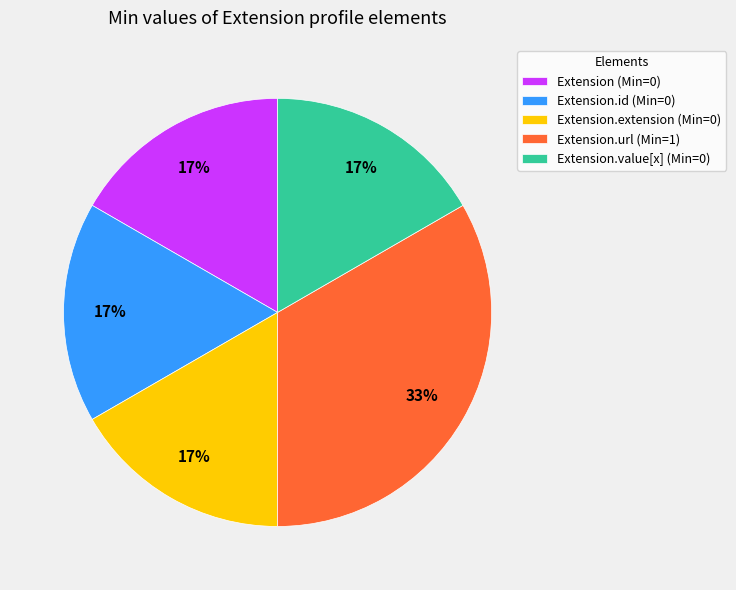

Combined, do Extension.id (Min=0) and Extension.extension (Min=0) account for over 50%?

No